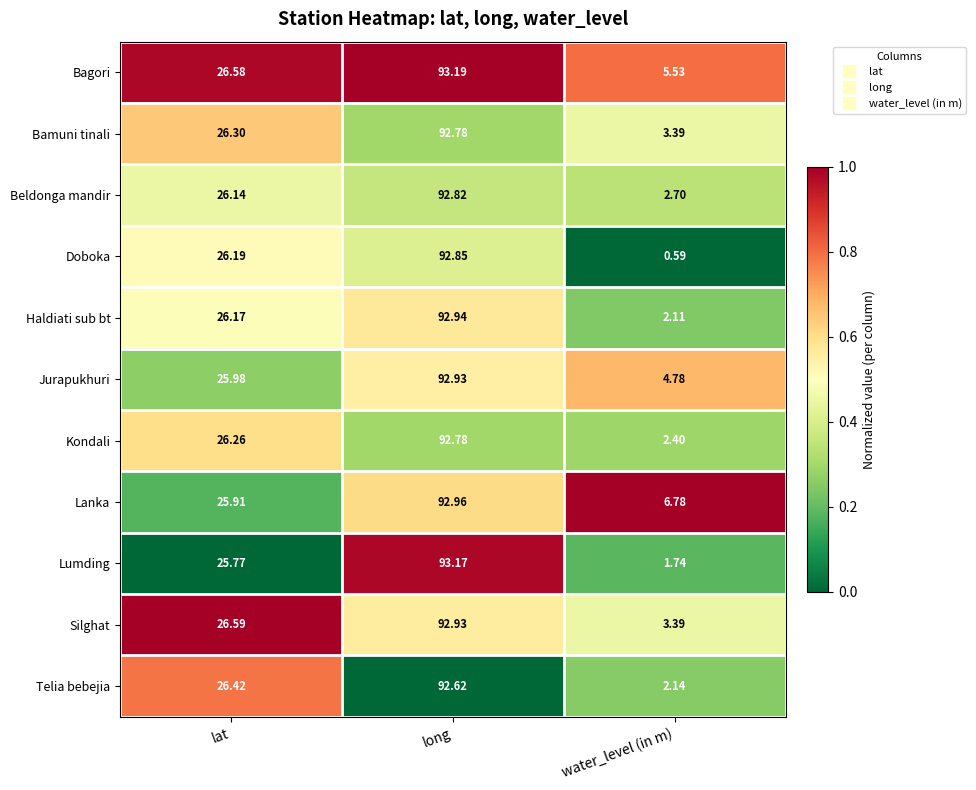

At which label is Beldonga mandir closest to 47?

lat